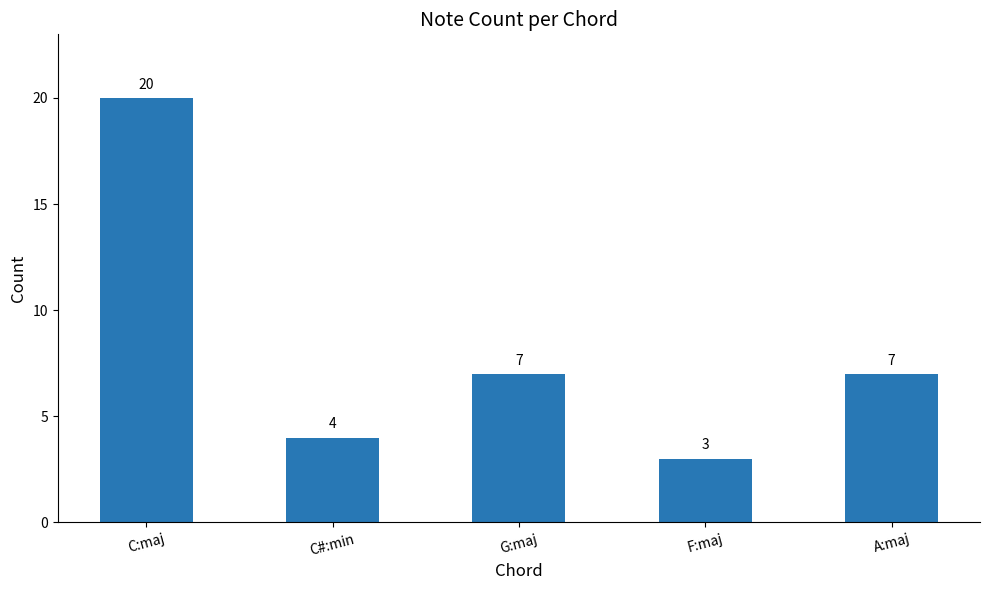

What is the approximate value at C#:min?

4